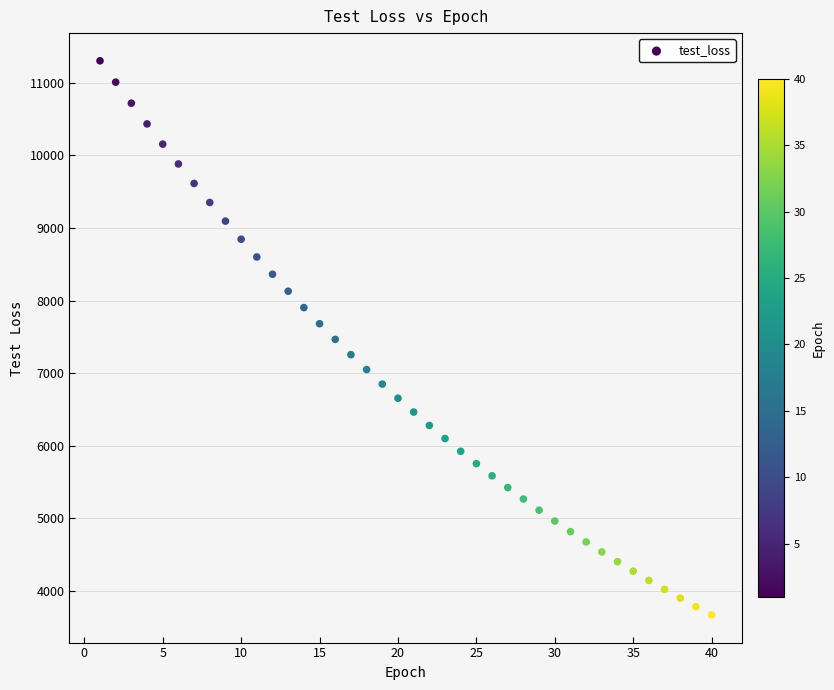

What is the range of X values (max minus min)?

39.0